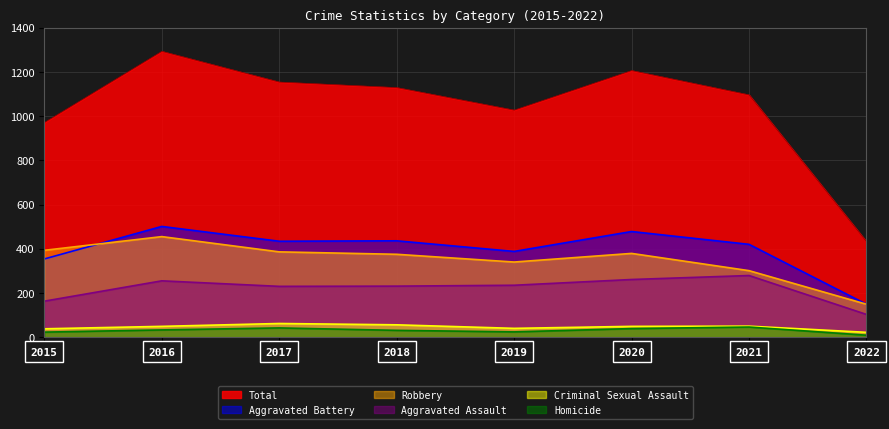

Where is Robbery nearest to the value 302?

2021